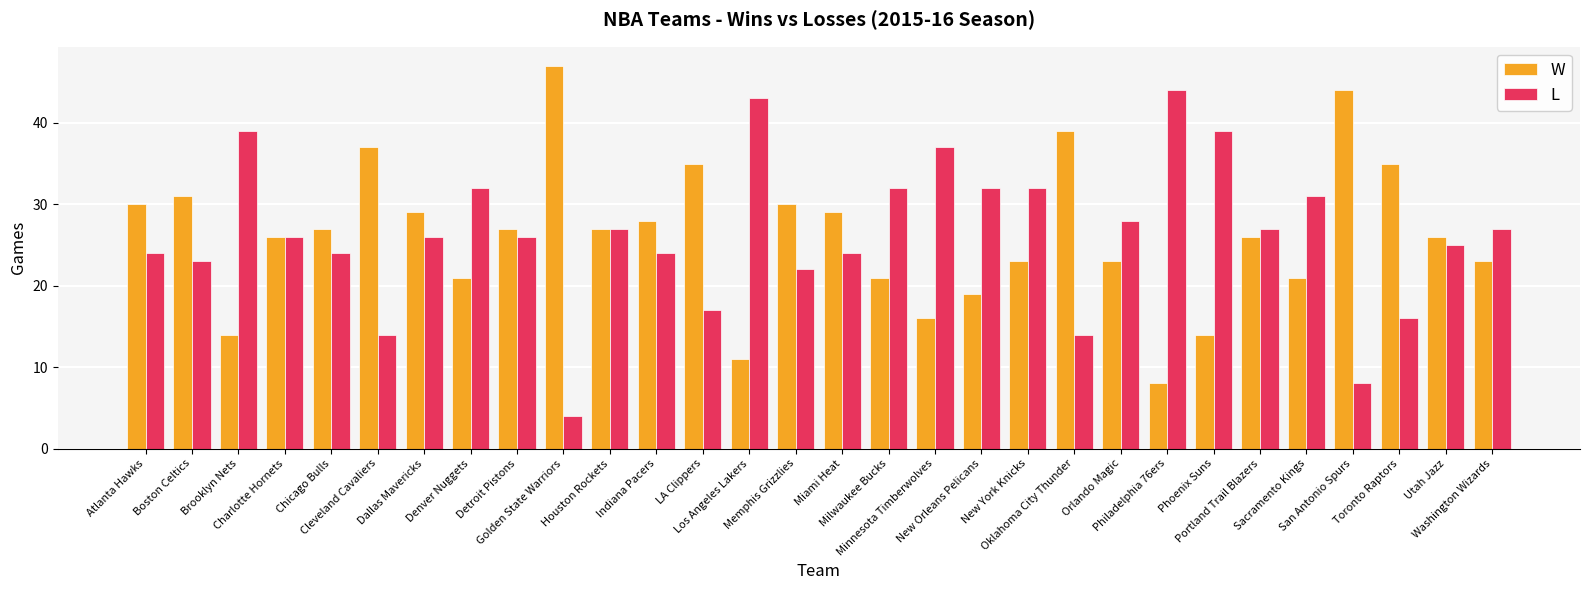

What is the value of the W bar at the 24th from the left?

14